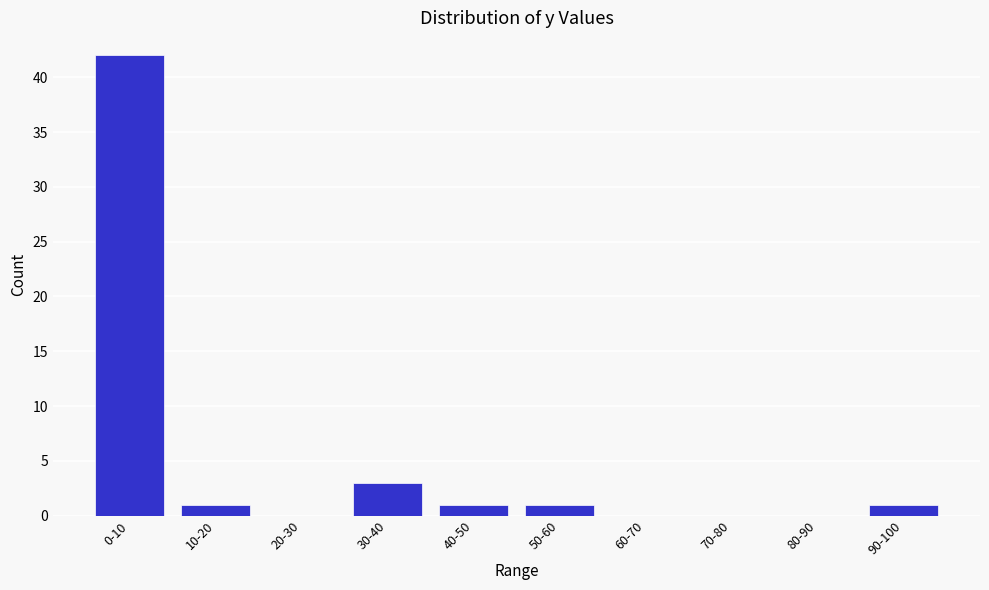

Reading left to right, extract all data points from this chart.

0-10=42	10-20=1	20-30=0	30-40=3	40-50=1	50-60=1	60-70=0	70-80=0	80-90=0	90-100=1